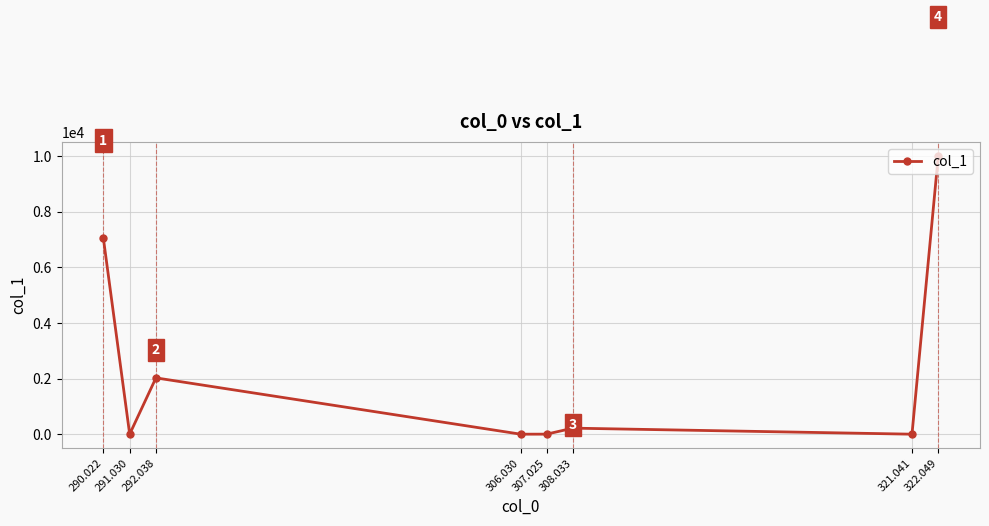

What is the change in value from 290.022 to 322.049?

+2965.5